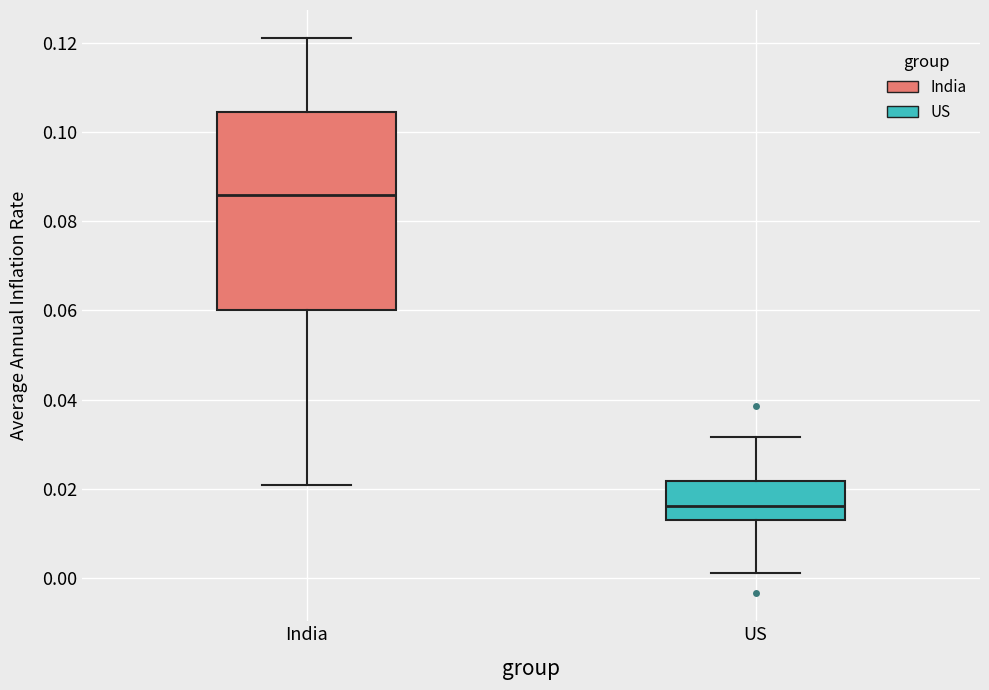

Reading left to right, read every box against the y-axis: the position of its median line, the range the box covers, and the ends of its whiskers. The values are not printed on the chart, so give them approximately, as read against the axis.

India: median 0.086, box 0.060 to 0.104, whiskers 0.020 to 0.122
US: median 0.016, box 0.014 to 0.022, whiskers 0.002 to 0.032